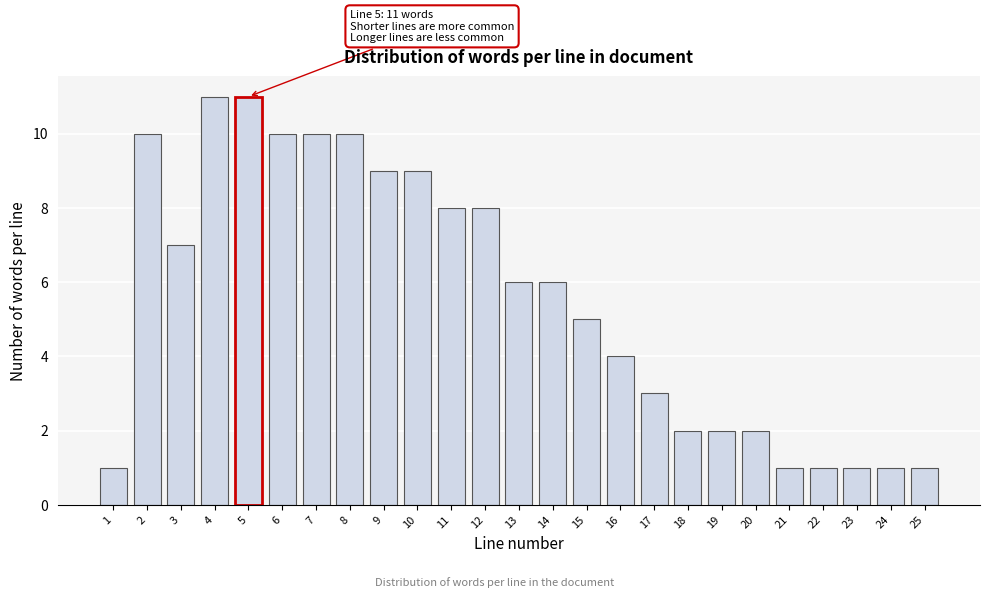

Reading left to right, transcribe all the data shown in this chart.

1=1	2=10	3=7	4=11	5=11	6=10	7=10	8=10	9=9	10=9	11=8	12=8	13=6	14=6	15=5	16=4	17=3	18=2	19=2	20=2	21=1	22=1	23=1	24=1	25=1